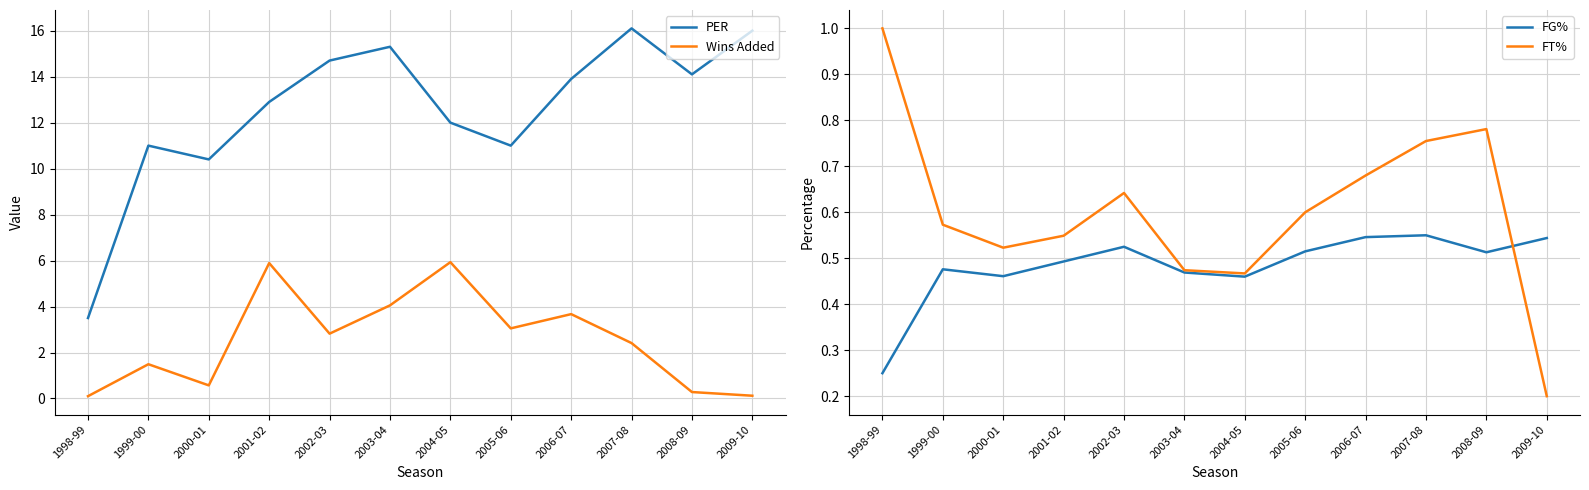

True or false: FG% and FT% cross at least once.

True